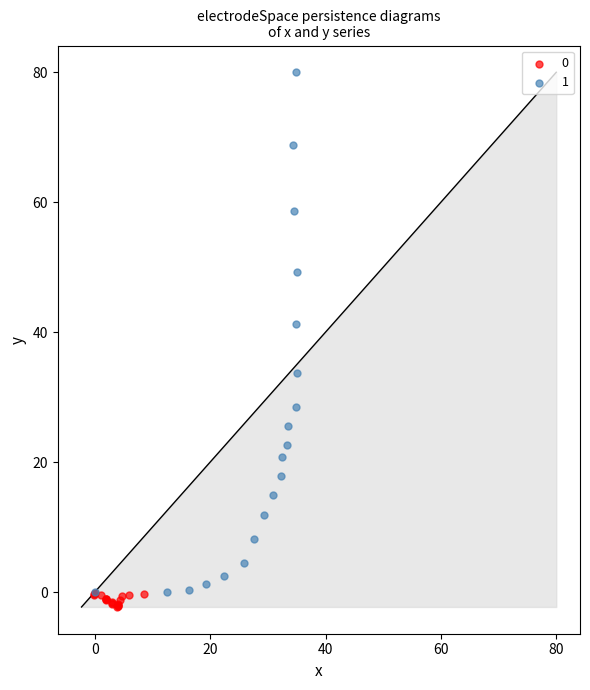

Which series contains the lowest Y value?

0